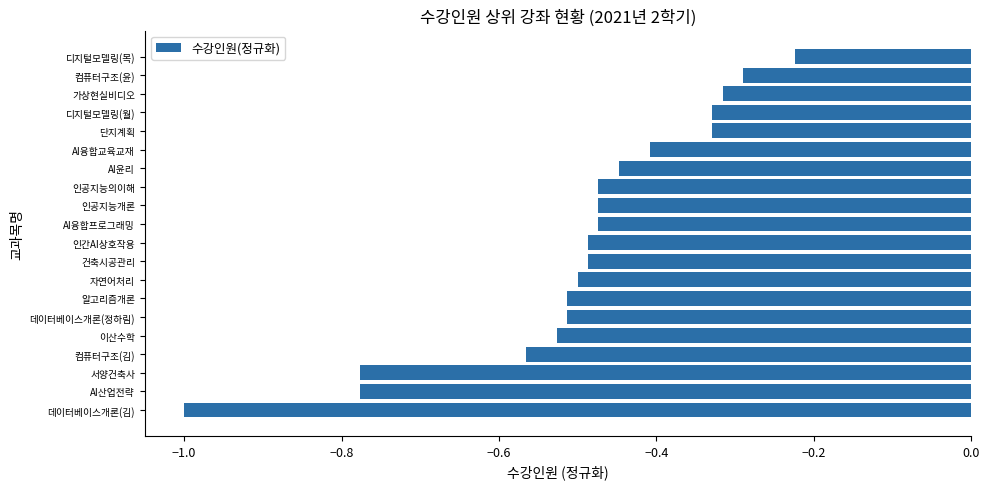

Is it true that the value at 인공지능의이해 is -0.5?

True